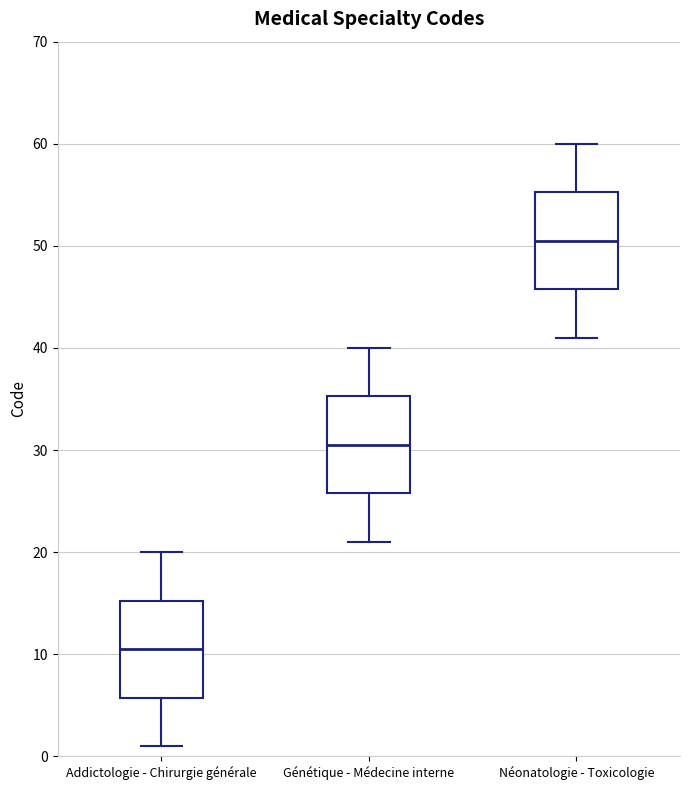

Reading left to right, read every box against the y-axis: the position of its median line, the range the box covers, and the ends of its whiskers. The values are not printed on the chart, so give them approximately, as read against the axis.

Addictologie - Chirurgie générale: median 11, box 6 to 15, whiskers 1 to 20
Génétique - Médecine interne: median 31, box 26 to 35, whiskers 21 to 40
Néonatologie - Toxicologie: median 51, box 46 to 55, whiskers 41 to 60